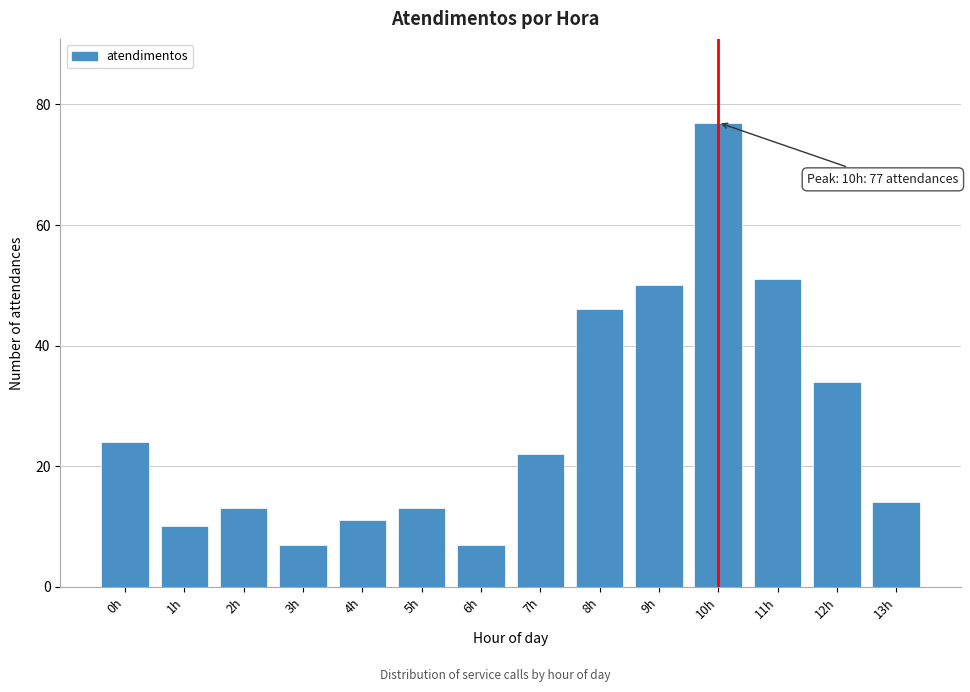

Reading left to right, transcribe all the data shown in this chart.

0h=24	1h=10	2h=13	3h=7	4h=11	5h=13	6h=7	7h=22	8h=46	9h=50	10h=77	11h=51	12h=34	13h=14